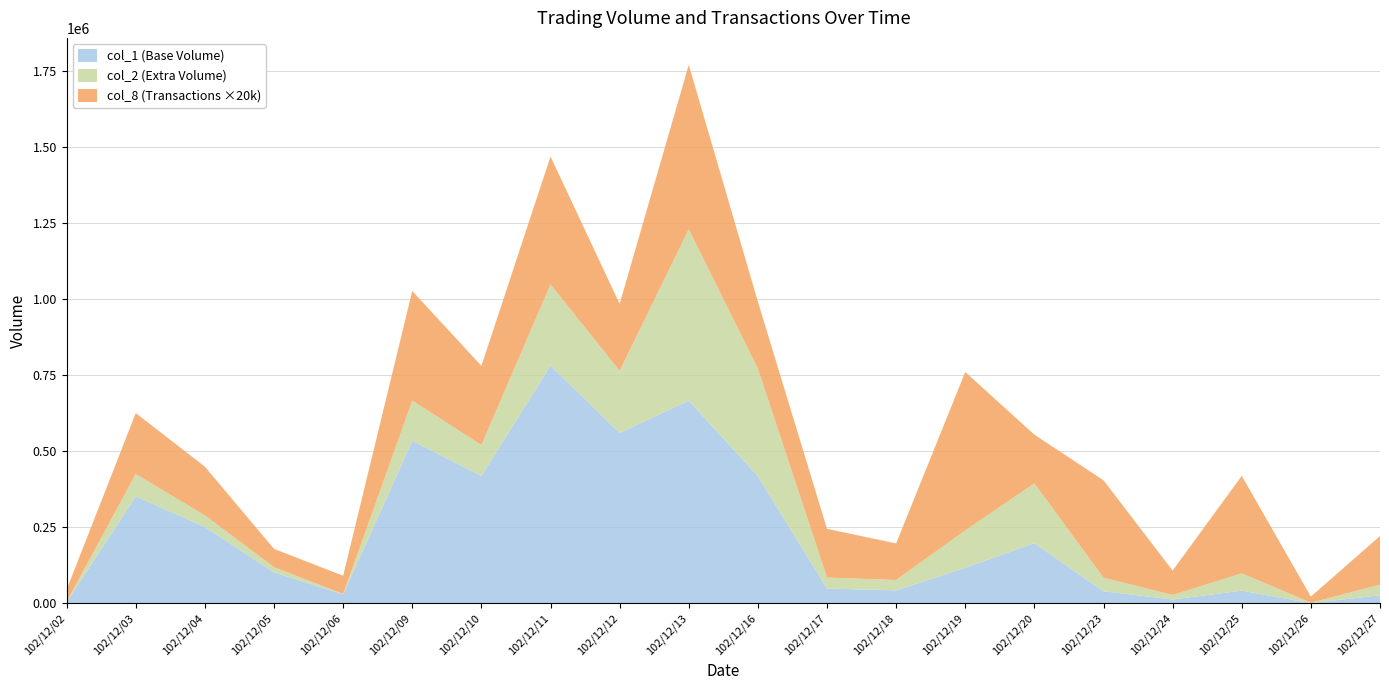

Reading left to right, what are all the values shown in this chart?

col_1: 102/12/02=5000	102/12/03=352000	102/12/04=251000	102/12/05=102000	102/12/06=30000	102/12/09=534000	102/12/10=419000	102/12/11=781000	102/12/12=560000	102/12/13=666000	102/12/16=418000	102/12/17=49000	102/12/18=43000	102/12/19=117000	102/12/20=198000	102/12/23=40000	102/12/24=13000	102/12/25=42000	102/12/26=1000	102/12/27=27000
col_2: 102/12/02=5600	102/12/03=425080	102/12/04=289060	102/12/05=119180	102/12/06=30900	102/12/09=666120	102/12/10=520030	102/12/11=1047570	102/12/12=763740	102/12/13=1228710	102/12/16=771030	102/12/17=84880	102/12/18=77110	102/12/19=239900	102/12/20=394310	102/12/23=84430	102/12/24=27850	102/12/25=98920	102/12/26=2360	102/12/27=61490
col_8: 102/12/02=2	102/12/03=10	102/12/04=8	102/12/05=3	102/12/06=3	102/12/09=18	102/12/10=13	102/12/11=21	102/12/12=11	102/12/13=27	102/12/16=11	102/12/17=8	102/12/18=6	102/12/19=26	102/12/20=8	102/12/23=16	102/12/24=4	102/12/25=16	102/12/26=1	102/12/27=8